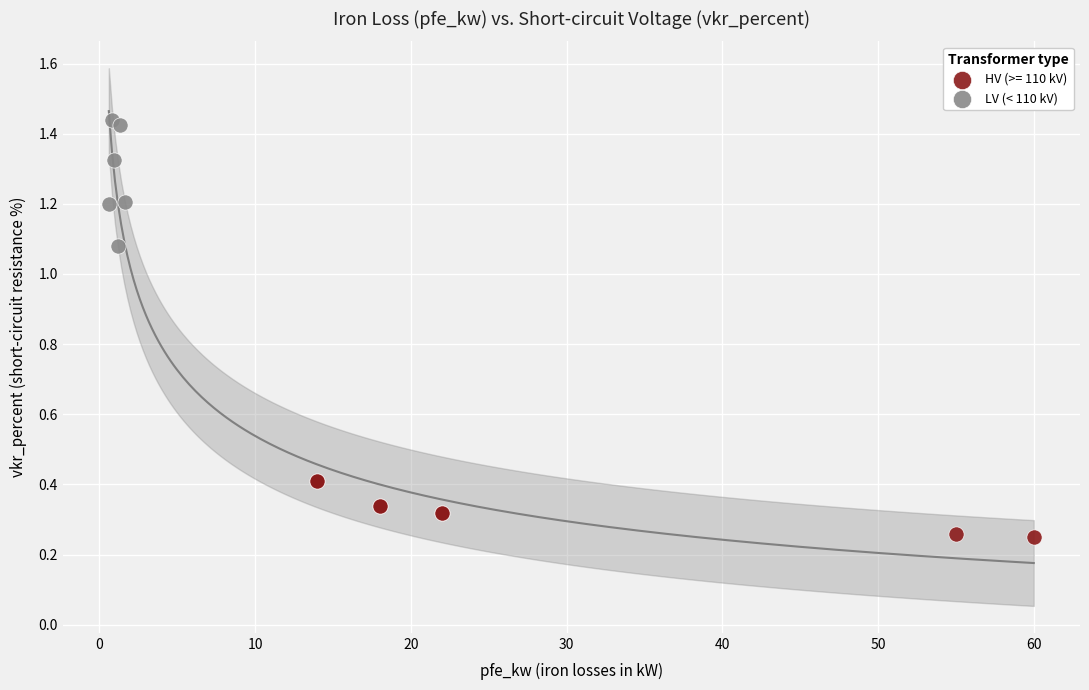

Which series reaches the maximum Y coordinate?

LV (< 110 kV)